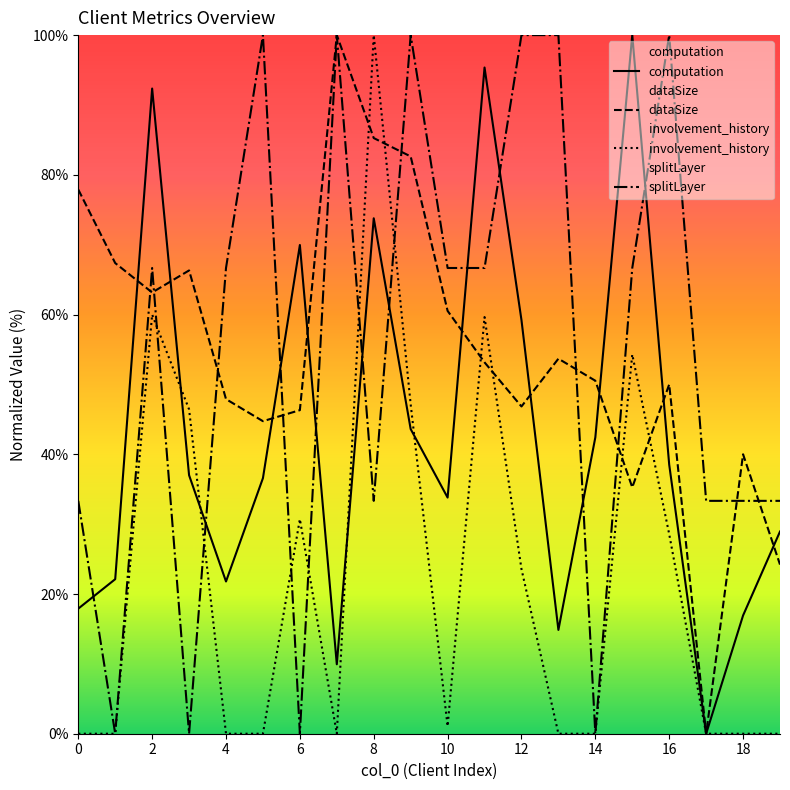

At which label is dataSize closest to 50?

16